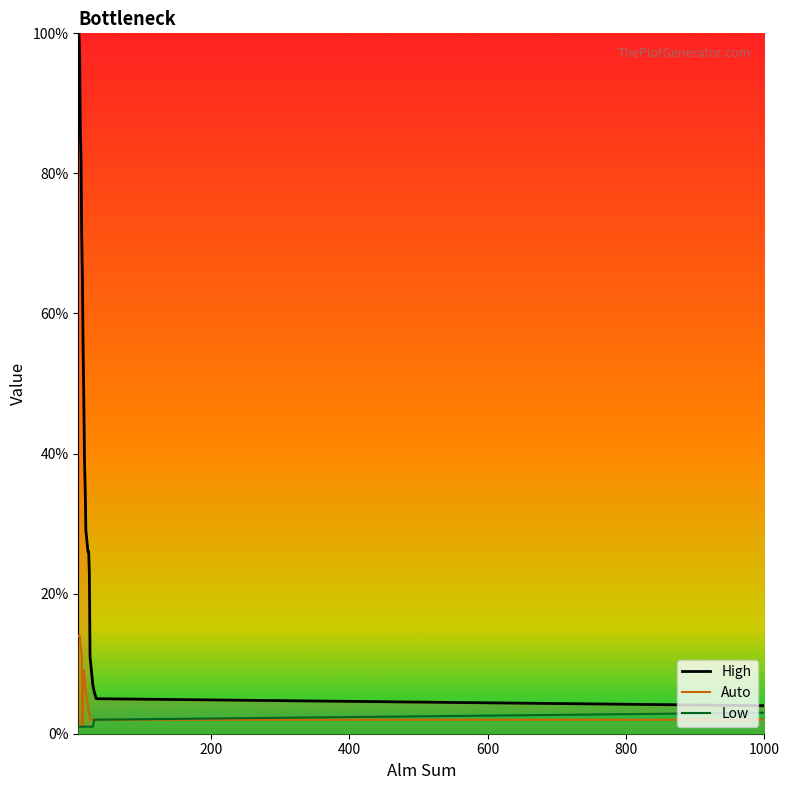

Which has a higher value, 19 or 23?

19